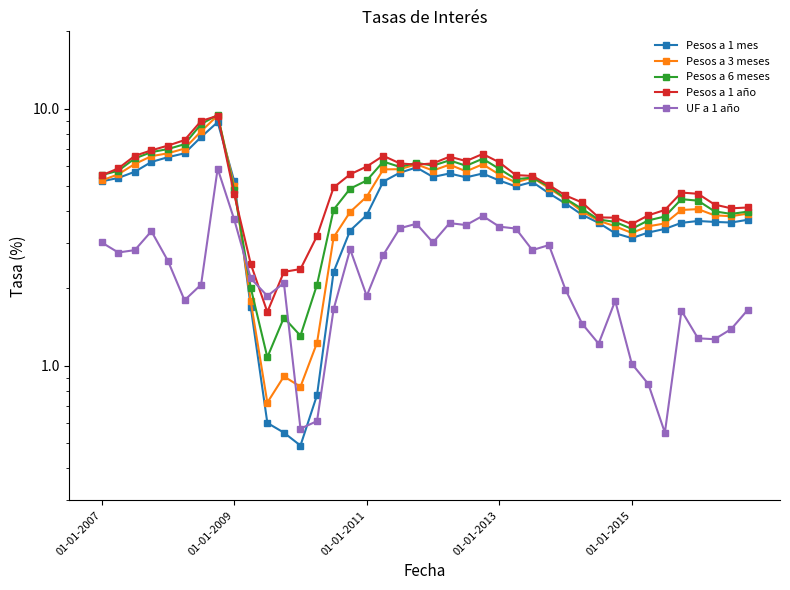

How many lines are shown in the chart?

5